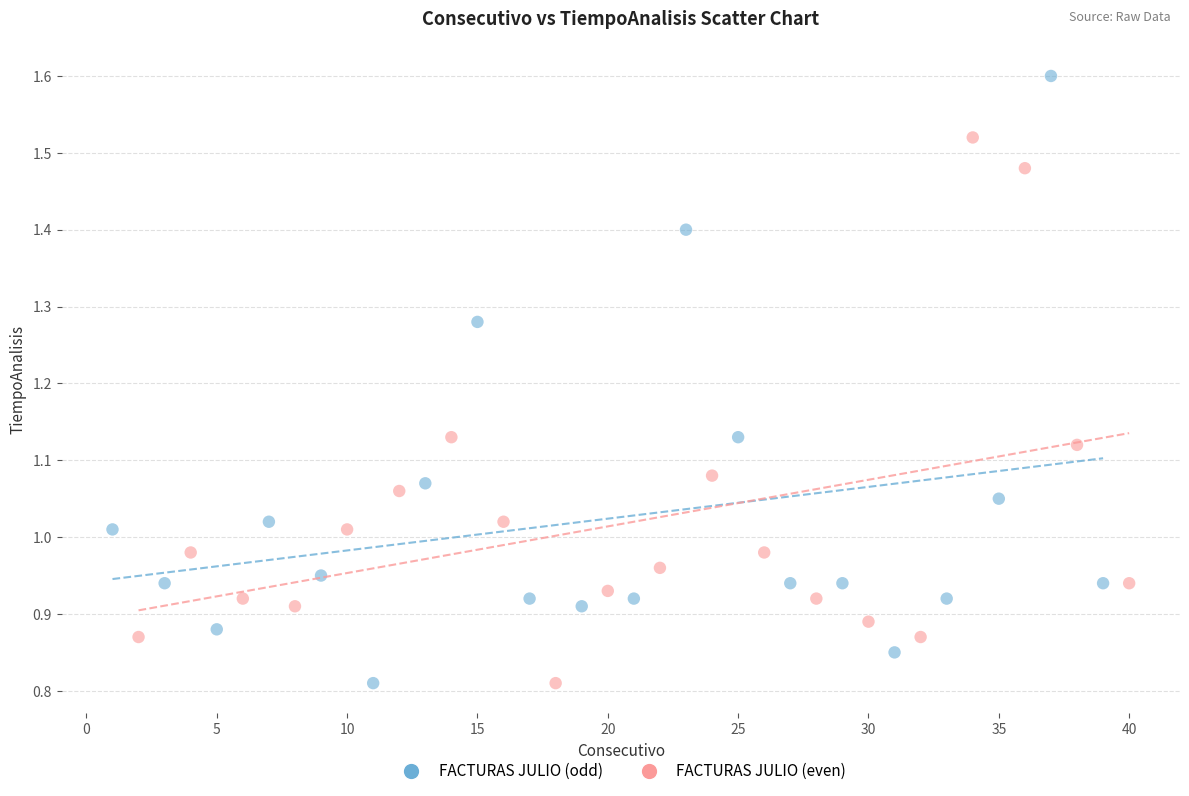

Which series has the largest Y range (max minus min)?

FACTURAS JULIO (odd)